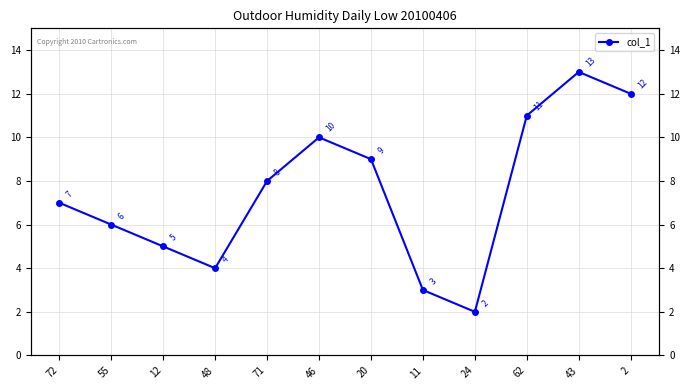

What is the difference between the values at 71 and 46?

2